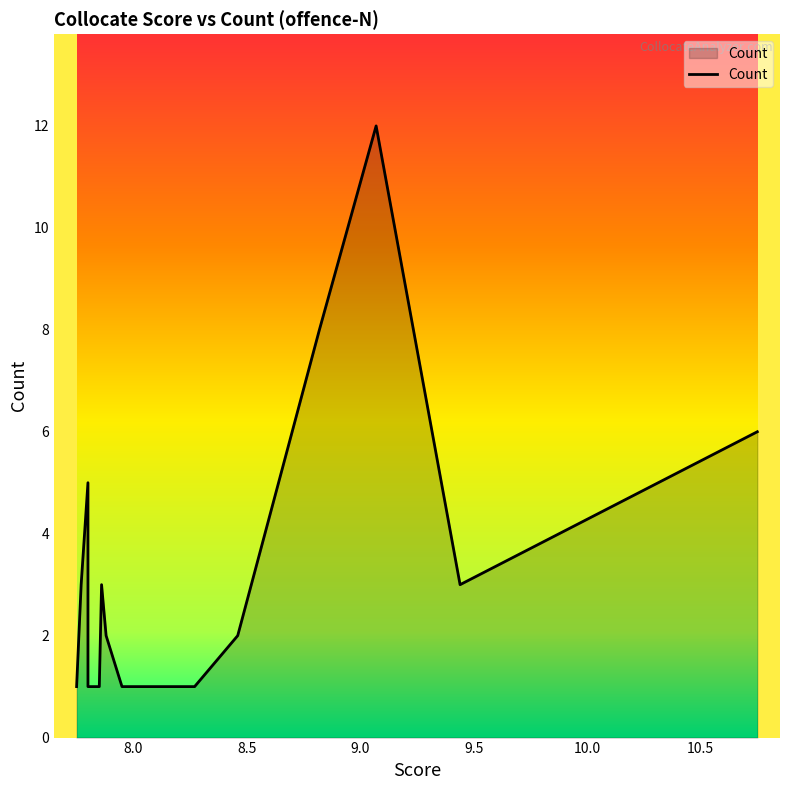

What position from the left is 10.0?

6